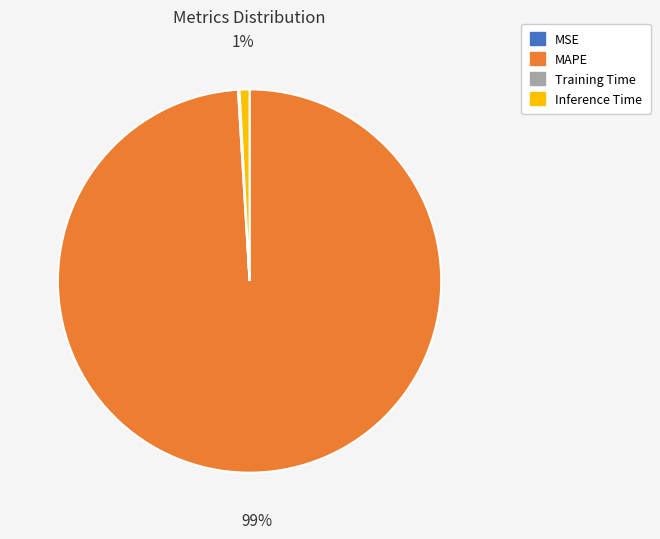

True or false: Inference Time accounts for 11% of the total.

False